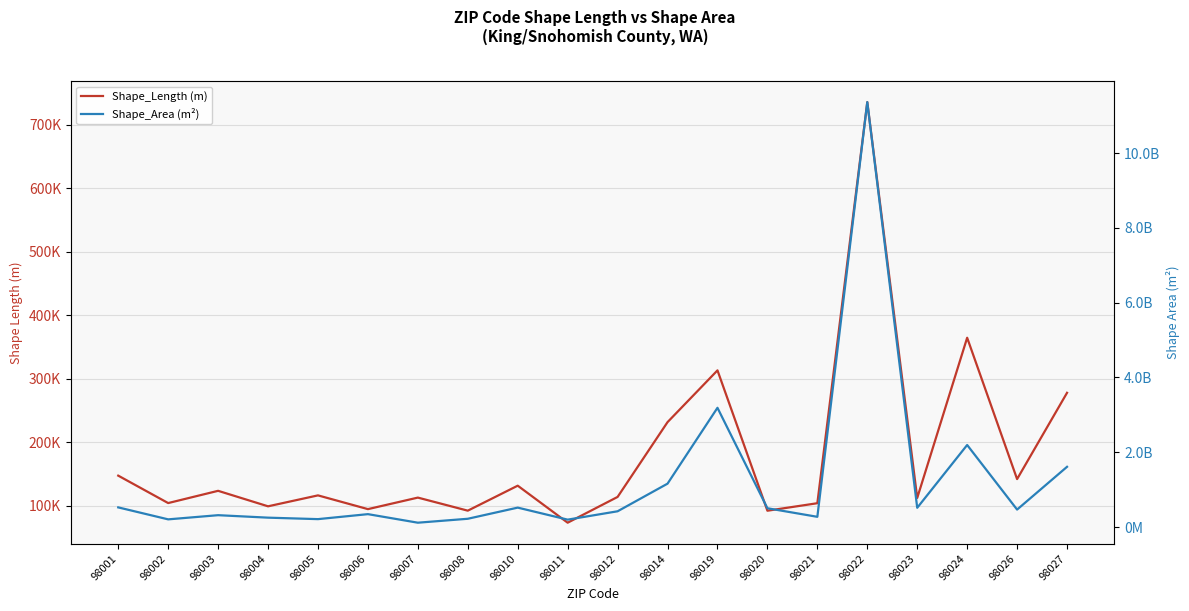

Where is the first local maximum for Shape_Length (m)?

98003